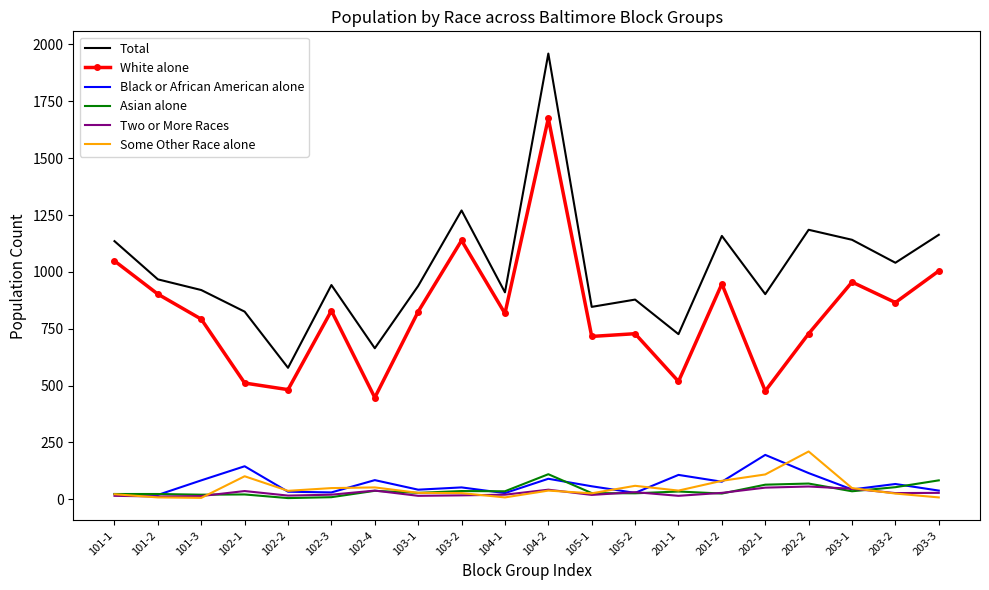

In Two or More Races, how many points are higher than both neighbors (excluding endpoints)?

5